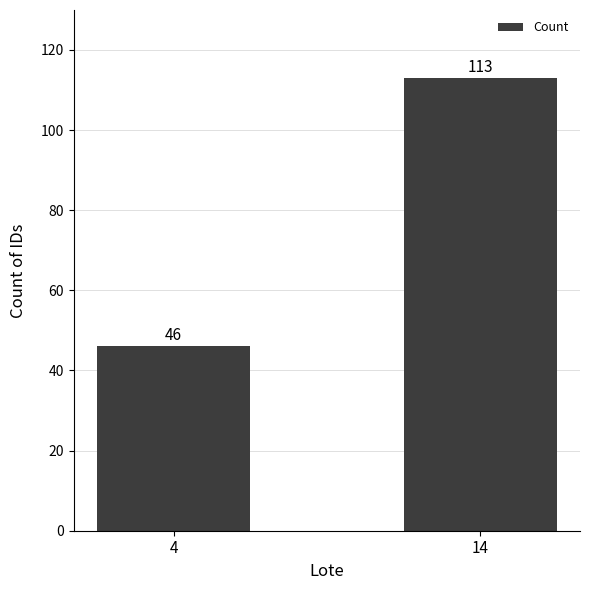

True or false: the data shows 55 at 14.

False